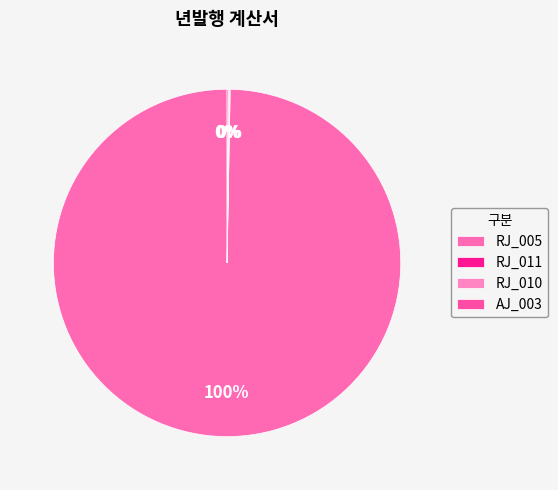

Is it true that RJ_005 is 100% of the pie?

True